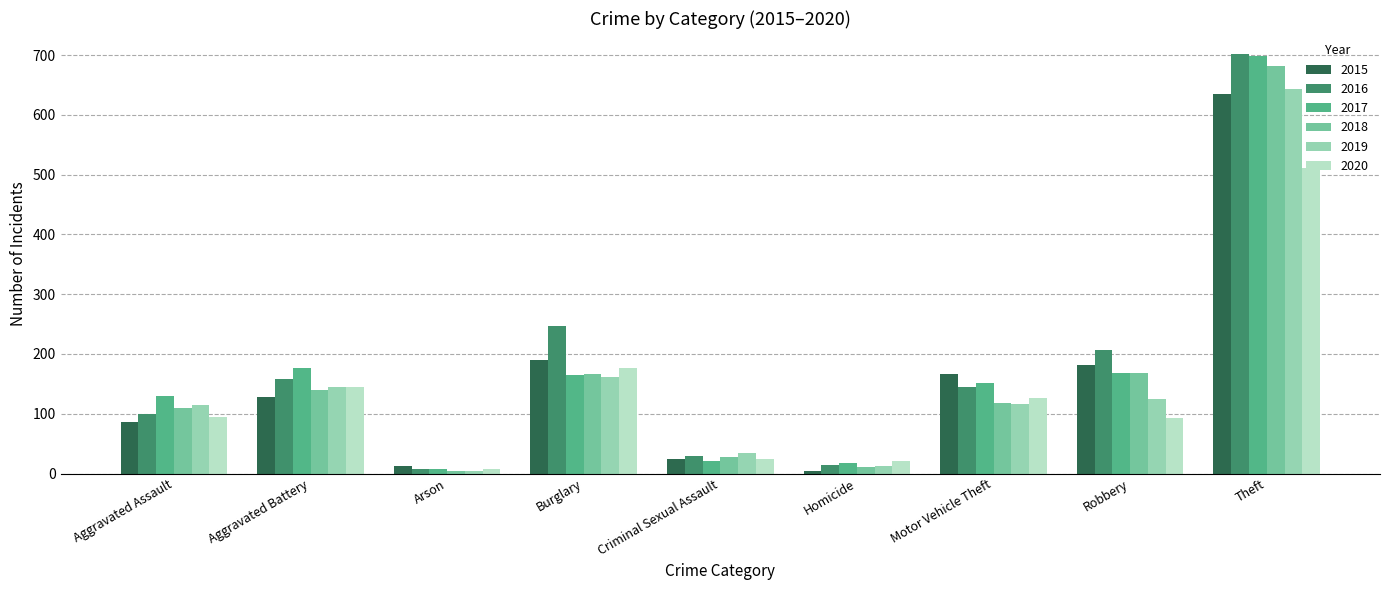

What is the highest value of the 2017 series?

699